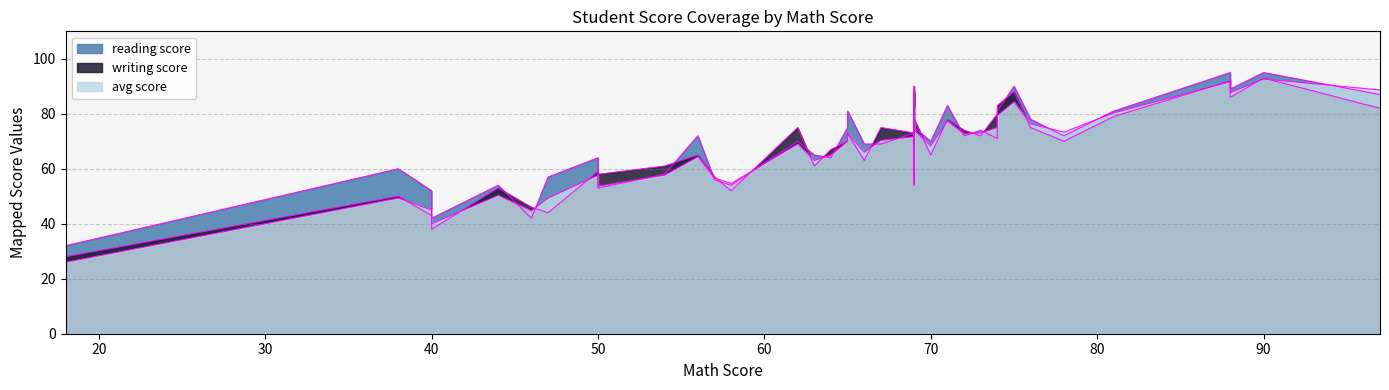

Between 15 and 24, which series saw the biggest shift?

reading score